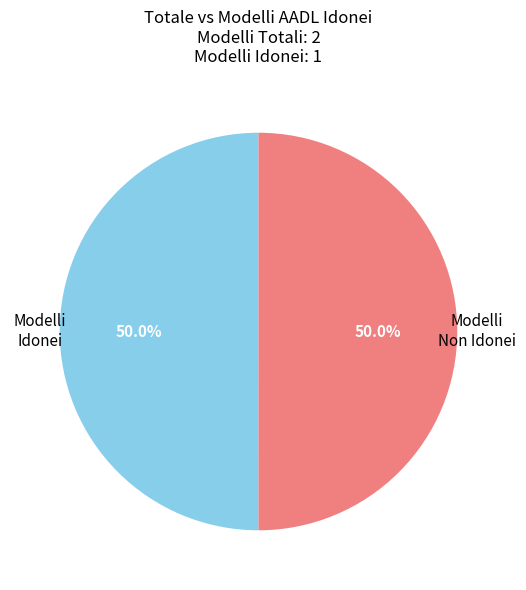

To the nearest percent, what is the average slice percentage?

50%